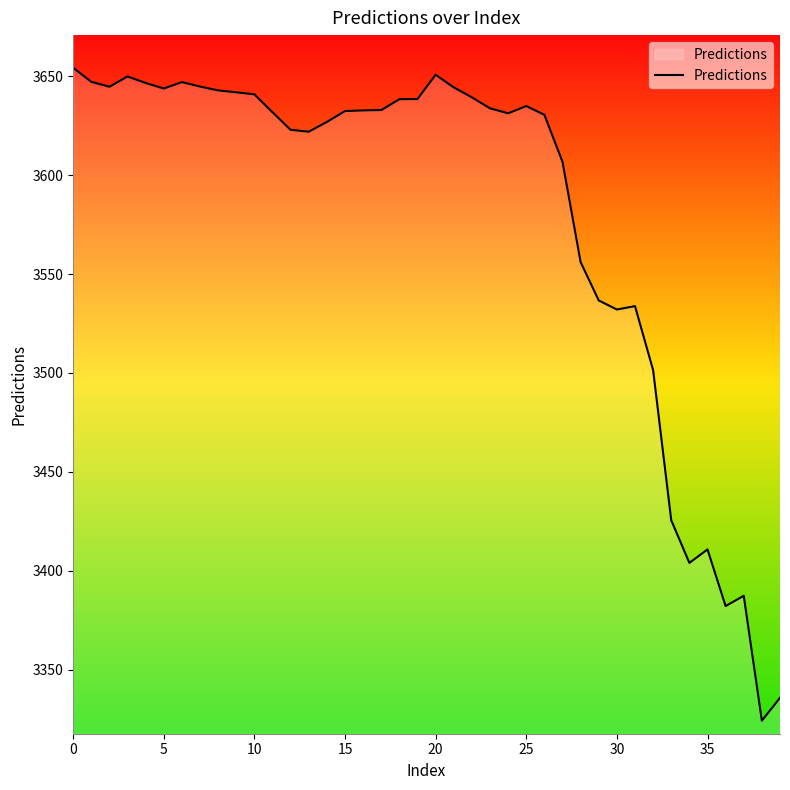

What is the difference between the second highest and second lowest values?

314.9